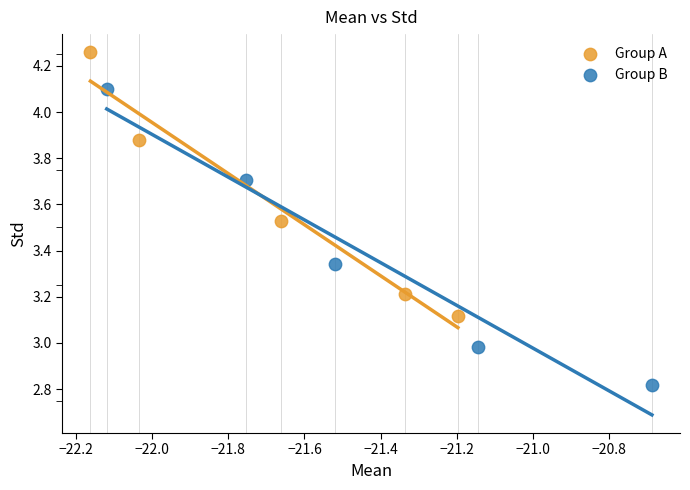

Which series has the widest spread of Y values?

Group B